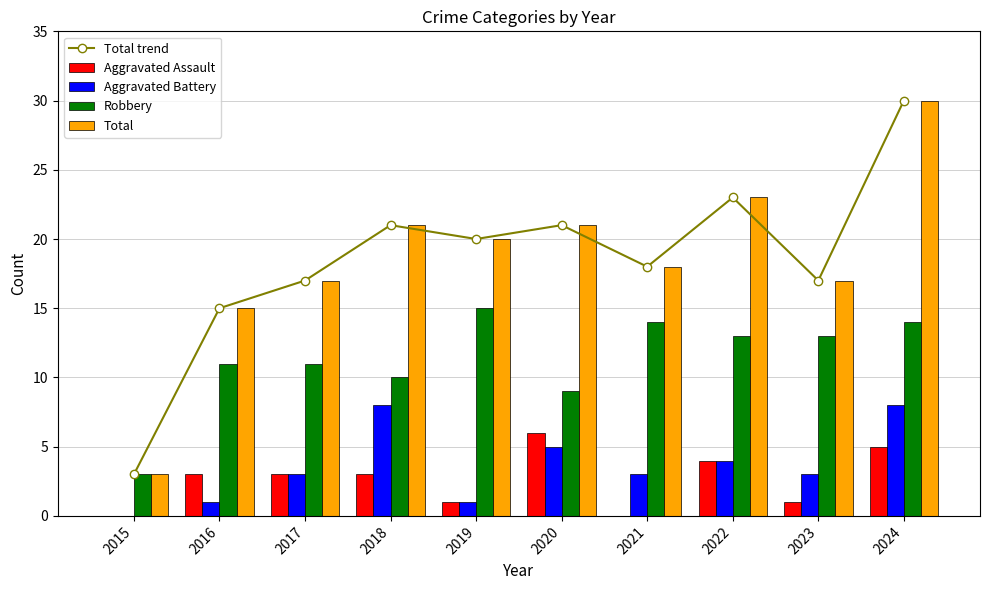

How many values in the Robbery series are below 13?

5